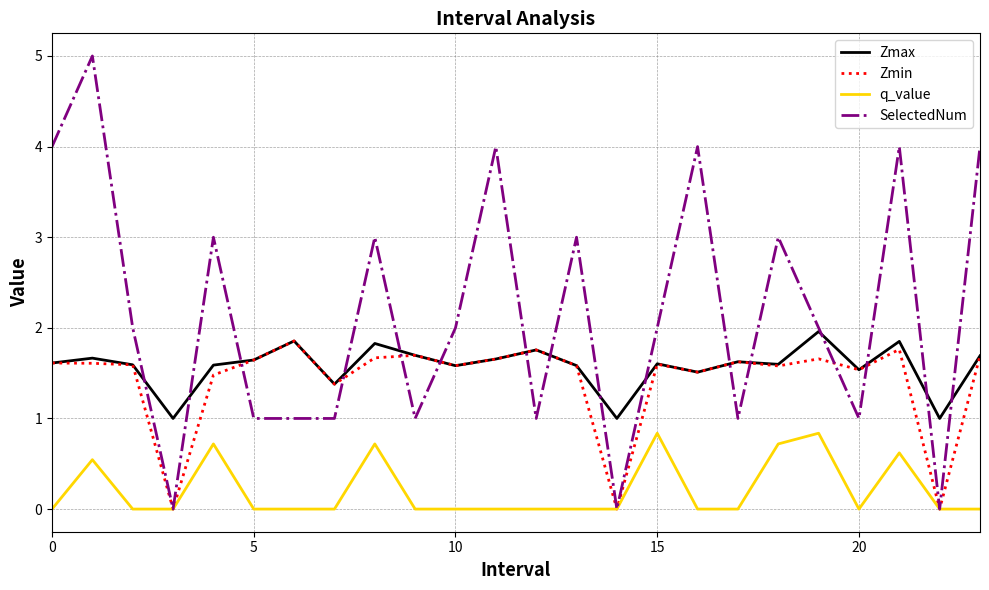

True or false: Zmax has more than 1 points higher than both neighbors.

True